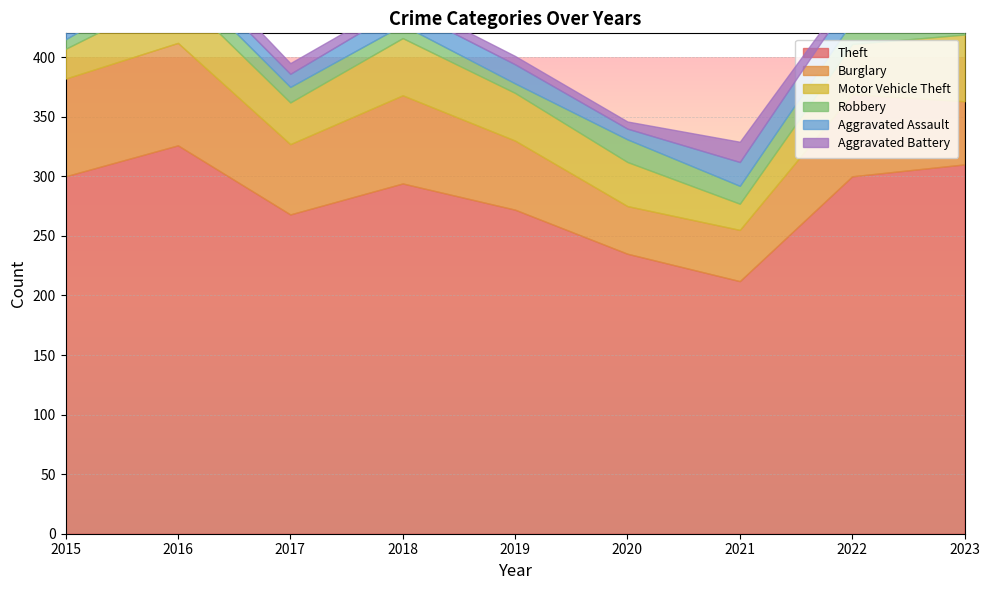

At 2022, list the series in order from smallest to largest.

Aggravated Battery, Robbery, Aggravated Assault, Motor Vehicle Theft, Burglary, Theft